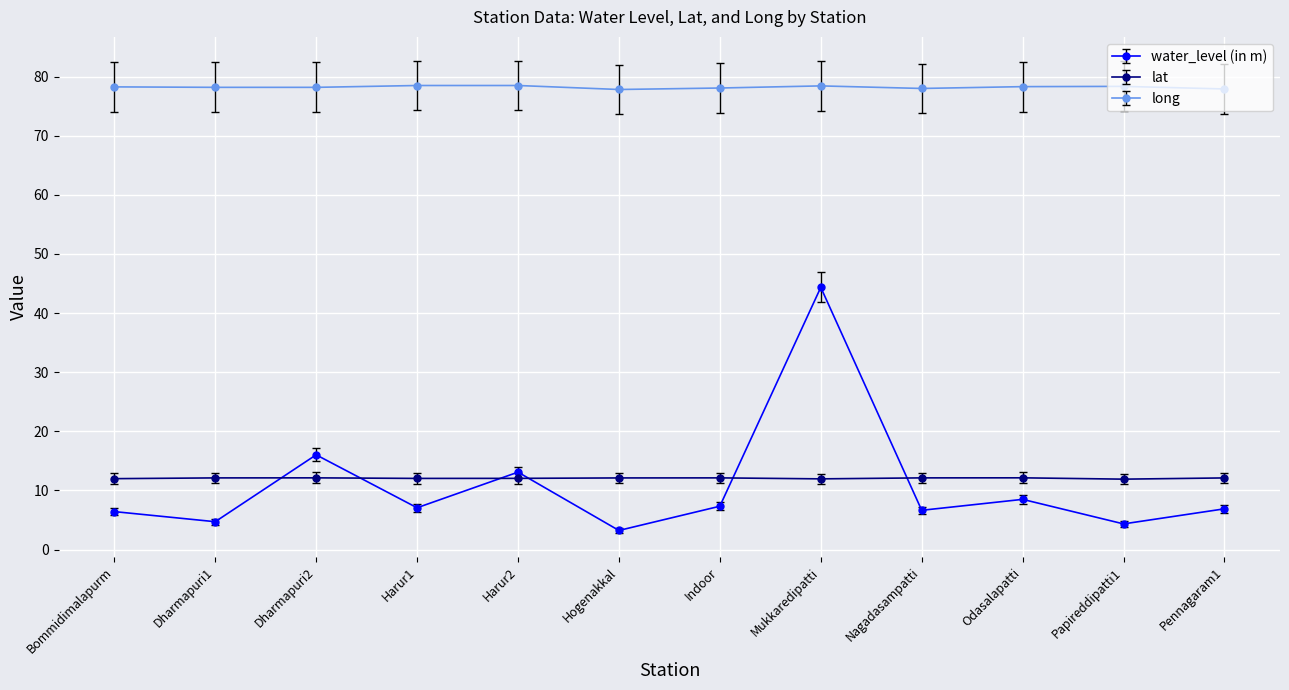

The value of lat at Bommidimalapurm is 8.1. True or false?

False